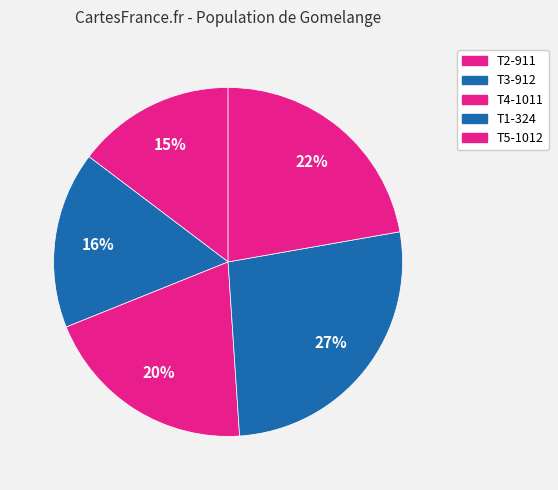

Which slice is the smallest?

T2-911